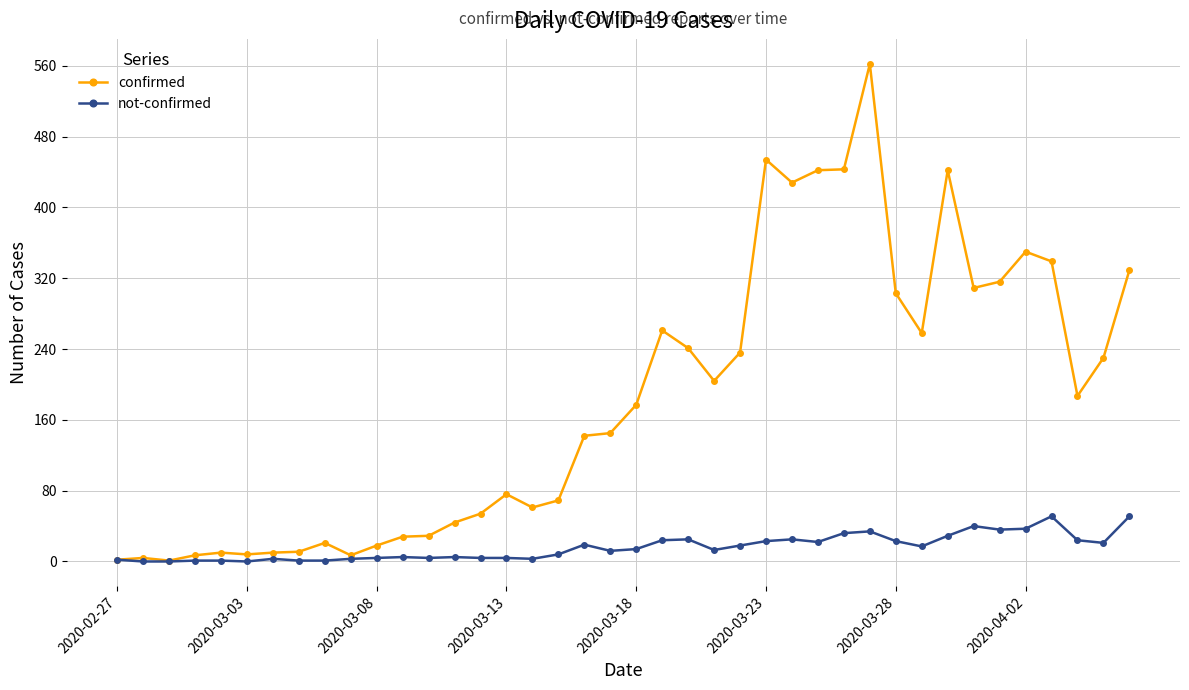

Rank the series by their maximum value, from highest to lowest.

confirmed, not-confirmed